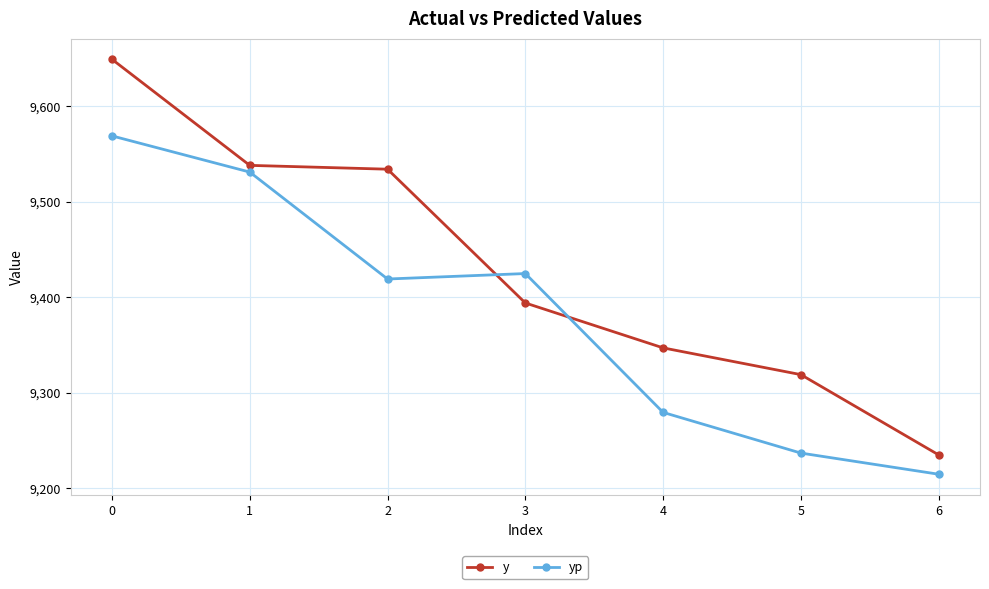

True or false: y has a value of 3133.9 at 2.

False